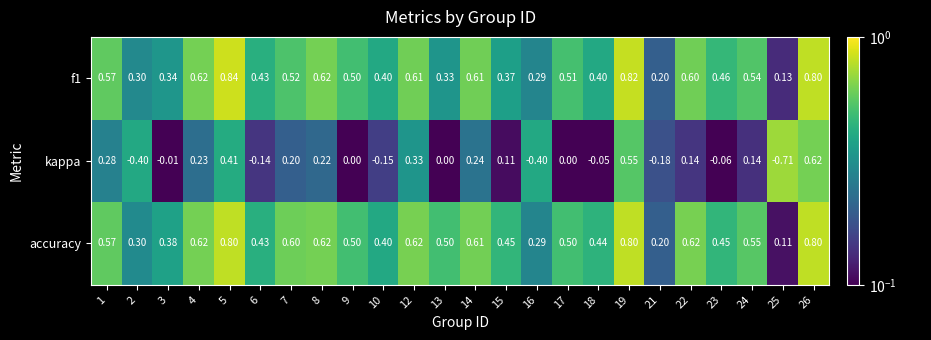

Which series has the largest total across all categories?

accuracy